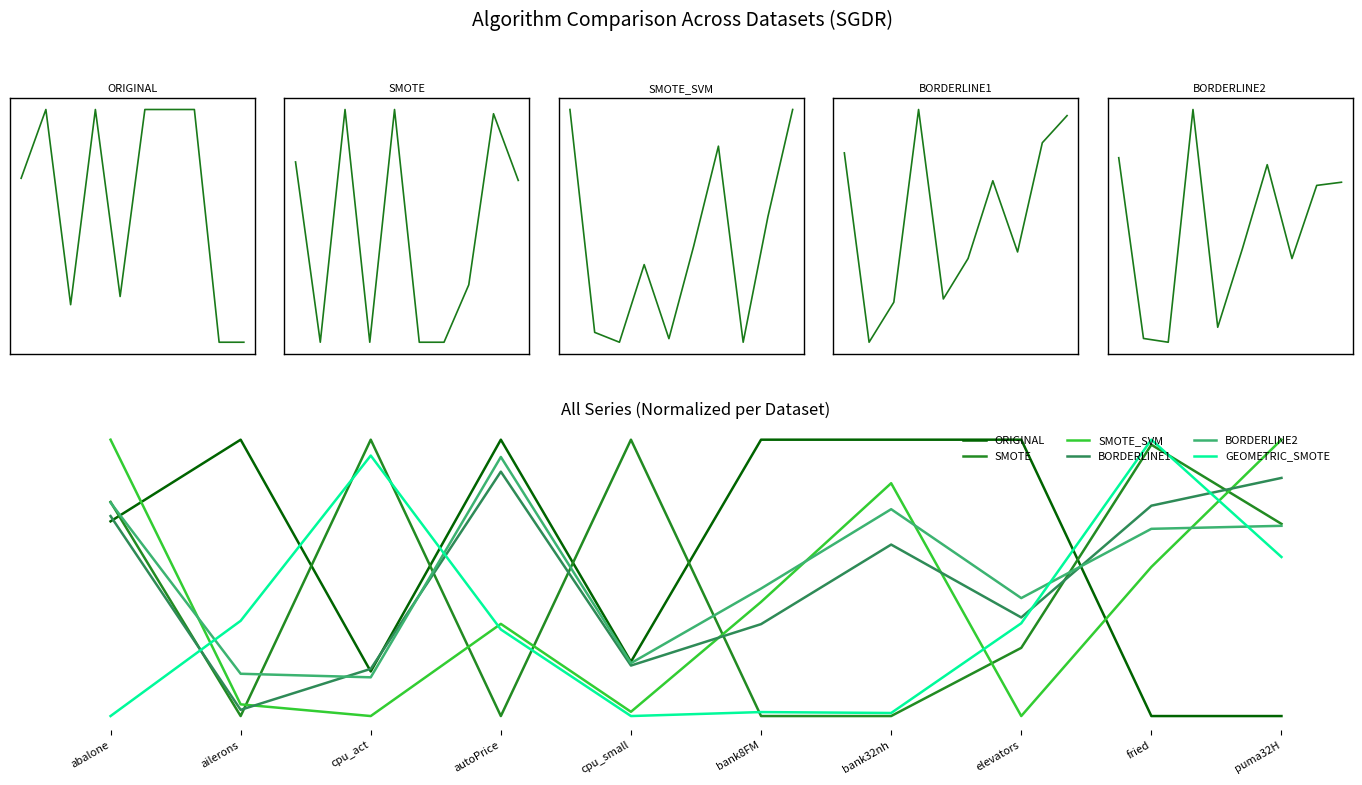

What is the difference between the GEOMETRIC_SMOTE values at fried and abalone?

1.0